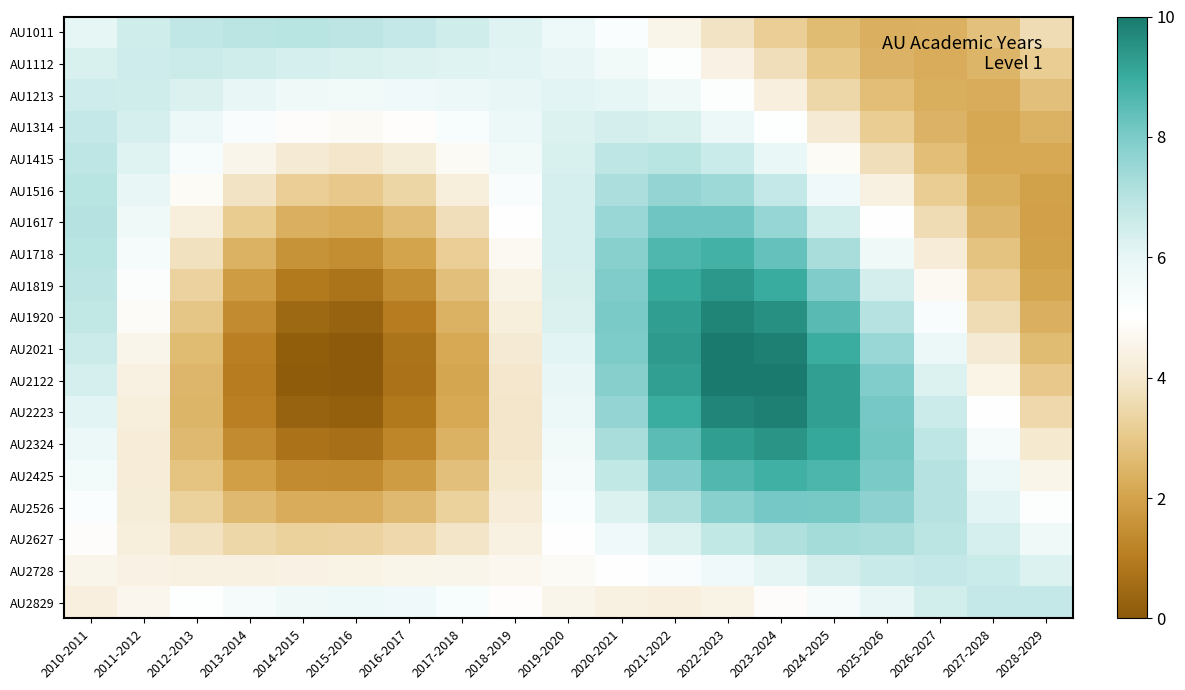

Count the number of categories in the chart.

19